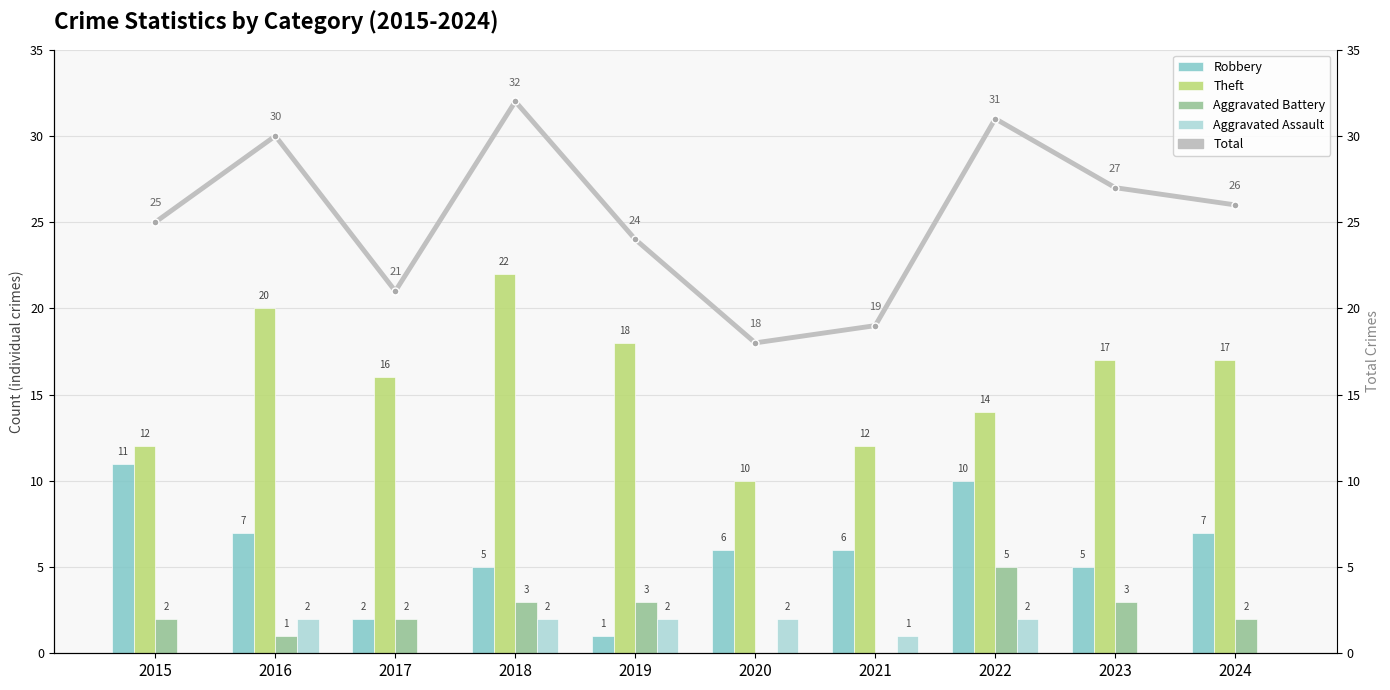

How many series are shown in this chart?

5